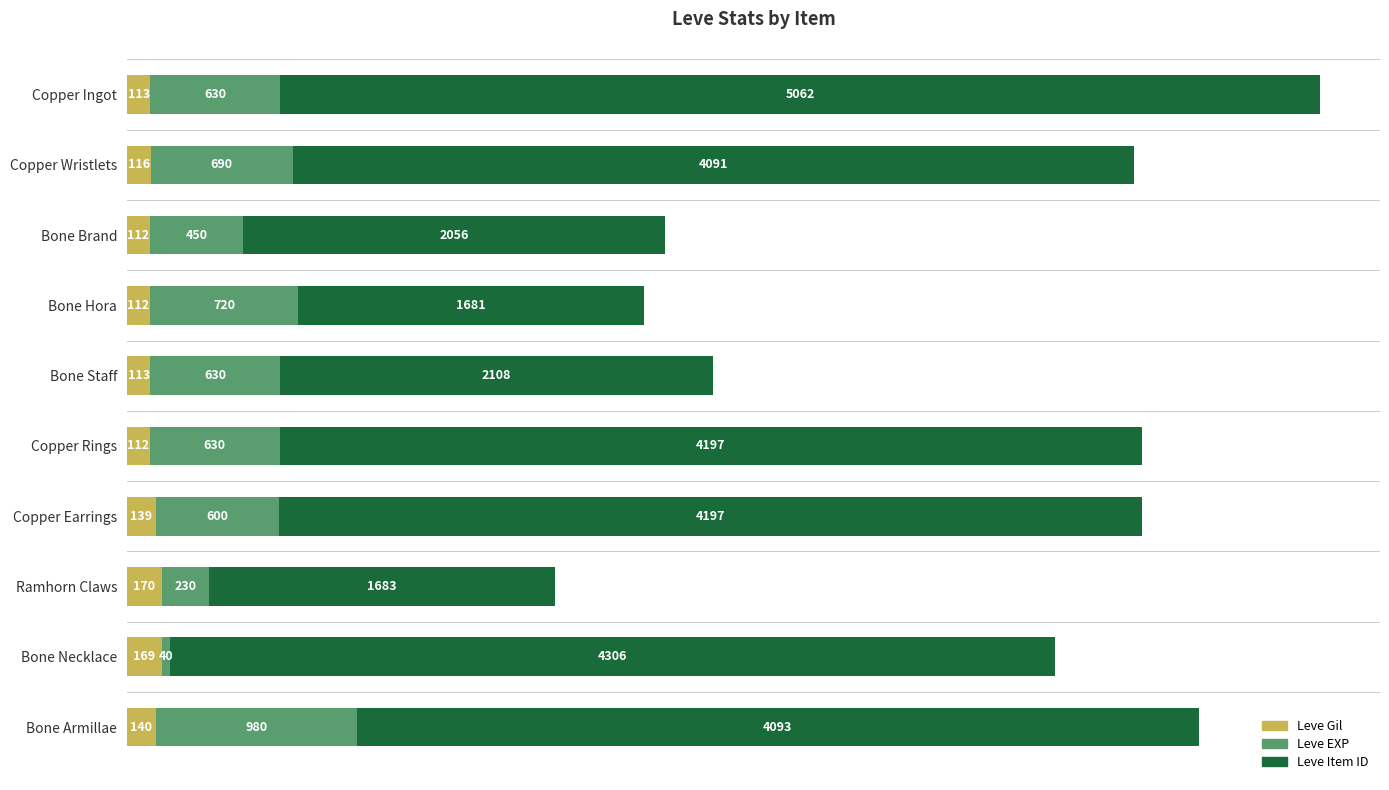

What is the average value of the Leve Gil series?

130